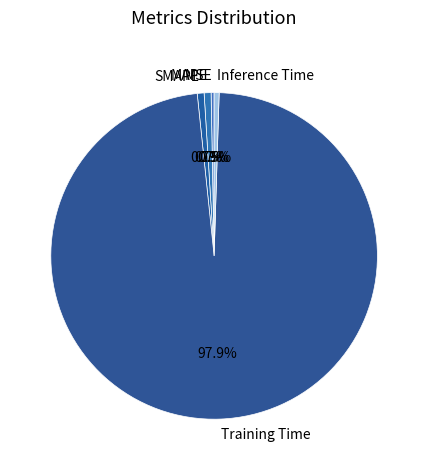

What portion of the pie excludes SMAPE?

99.3%